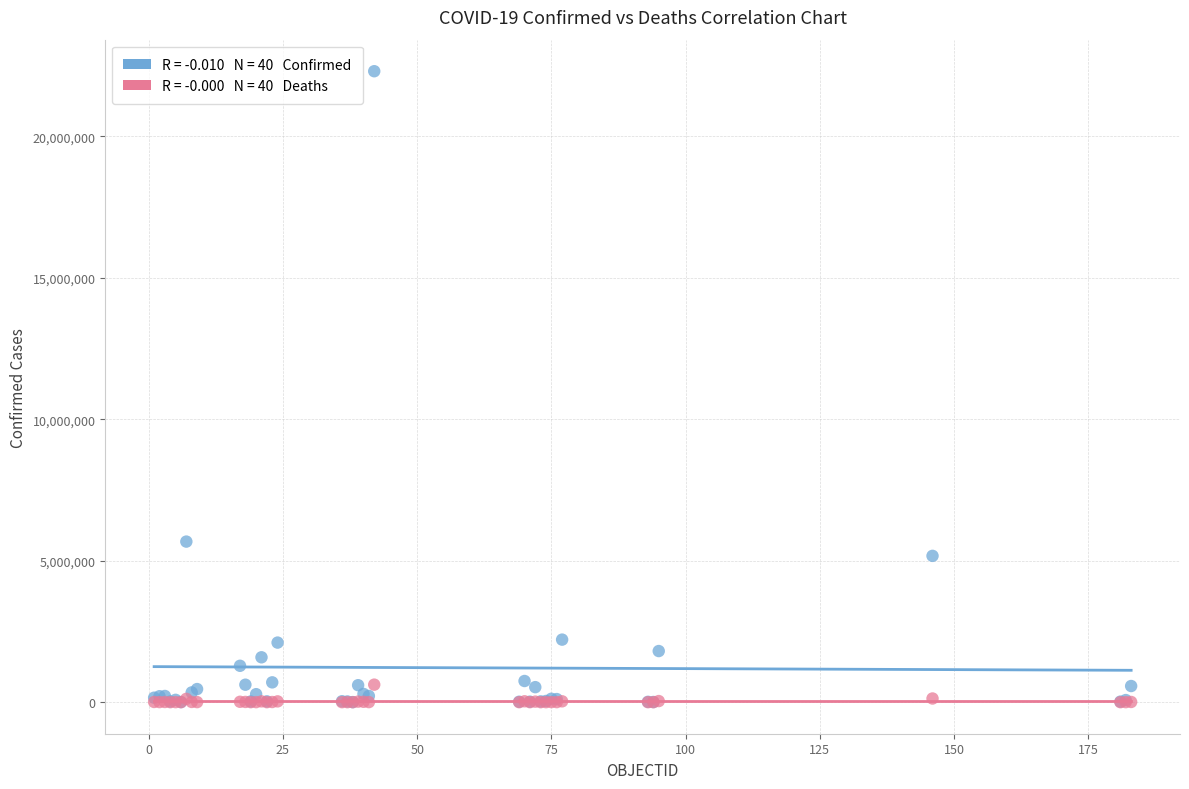

Across all series, what Y value is closest to 11147812?

5674428